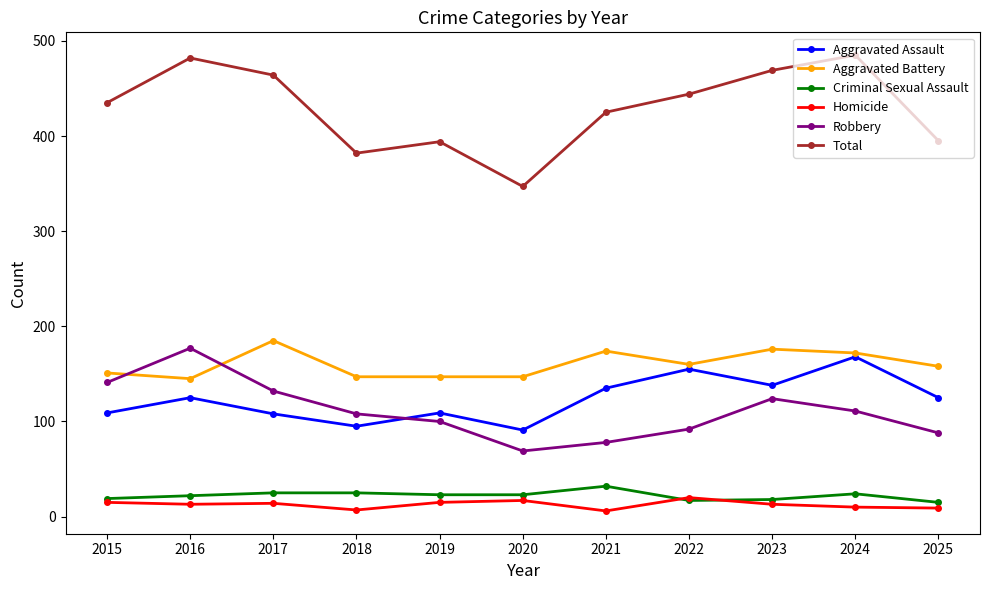

What is the value of the Aggravated Assault point at the 7th from the left?

135